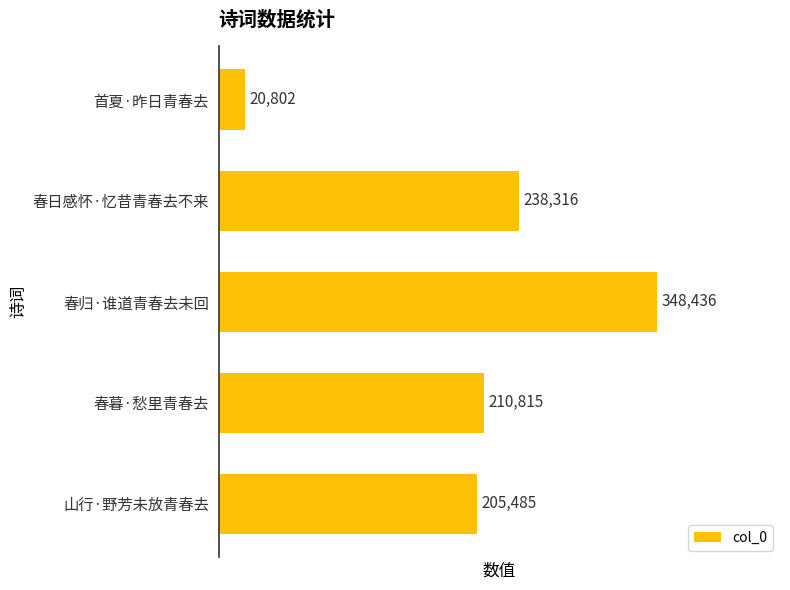

What is the sum of the values at 山行·野芳未放青春去 and 春日感怀·忆昔青春去不来?

443801